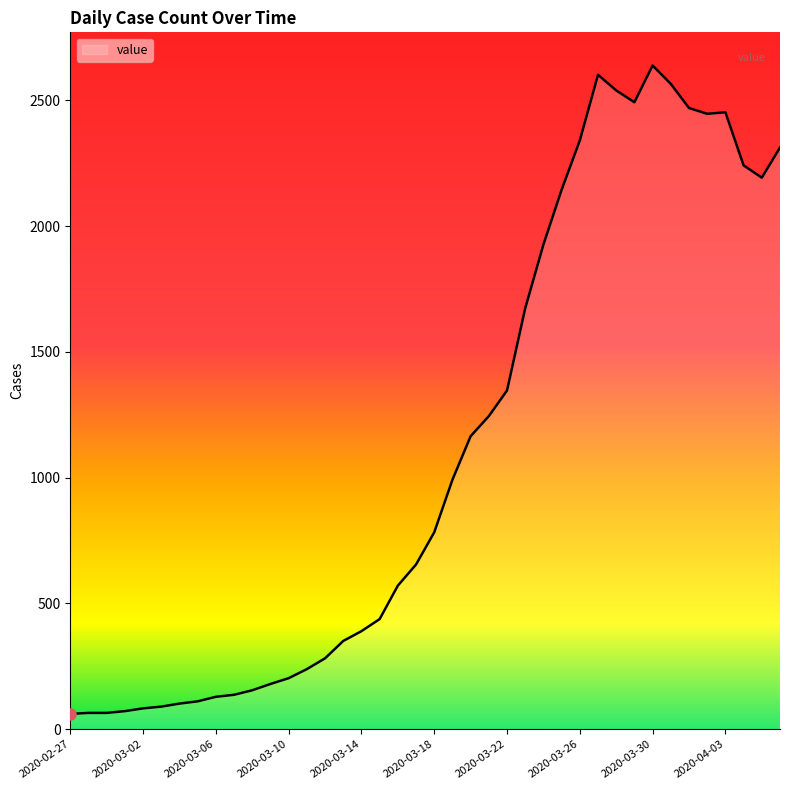

What is the minimum value shown in the chart?

61